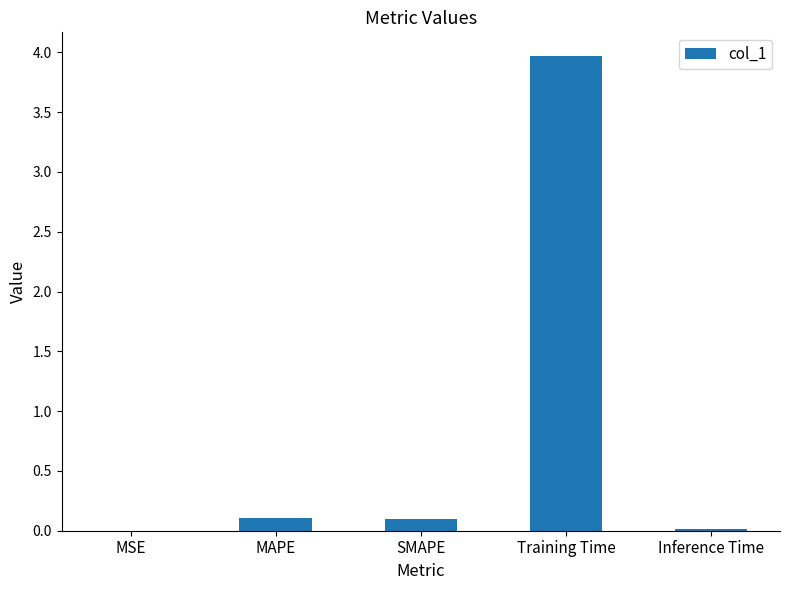

Which category has the highest value across all series?

Training Time